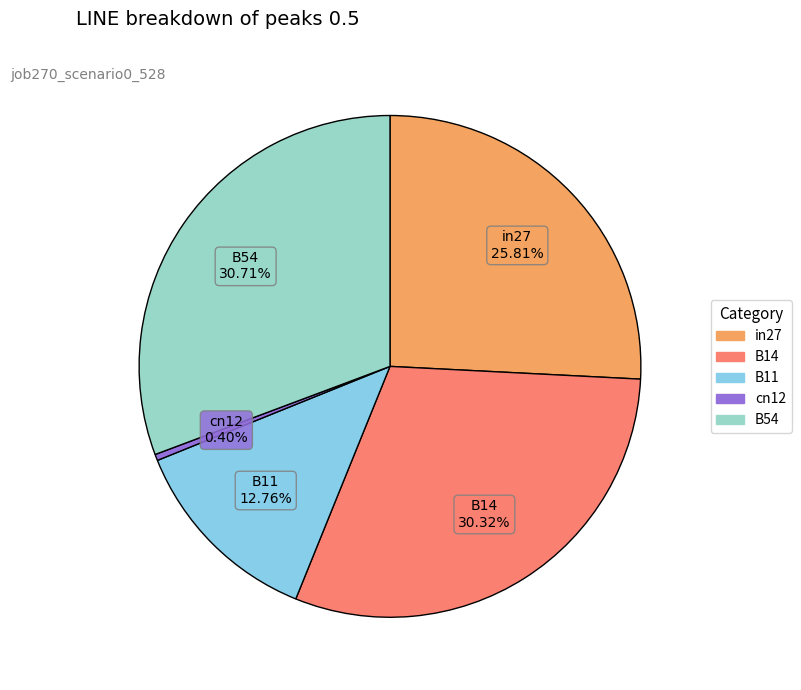

To the nearest percent, what is the difference between the B11 and B54 slice percentages?

18%